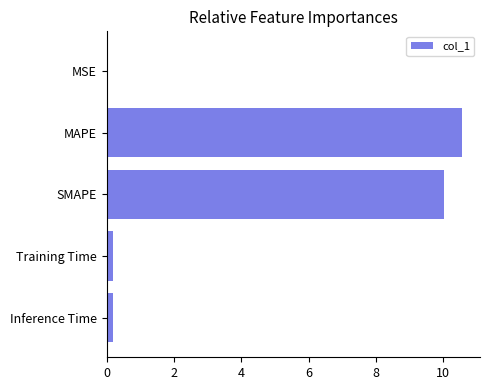

True or false: the data shows 13.8 at SMAPE.

False